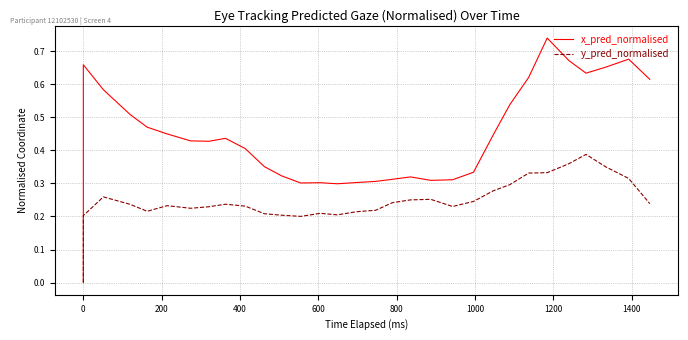

How many interior local peaks does the y_pred_normalised series have?

6